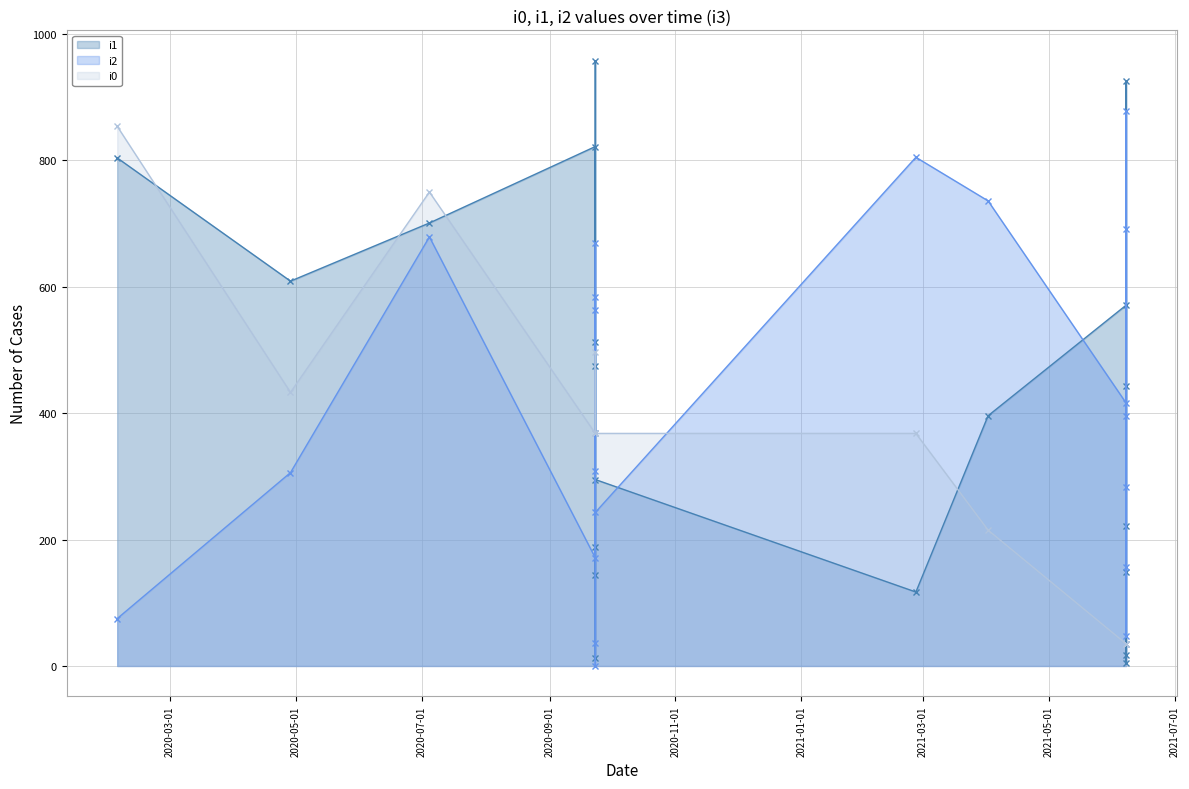

Between 2021-06-07 11:18:23 and 2020-09-23 03:38:27, which is larger?

2020-09-23 03:38:27